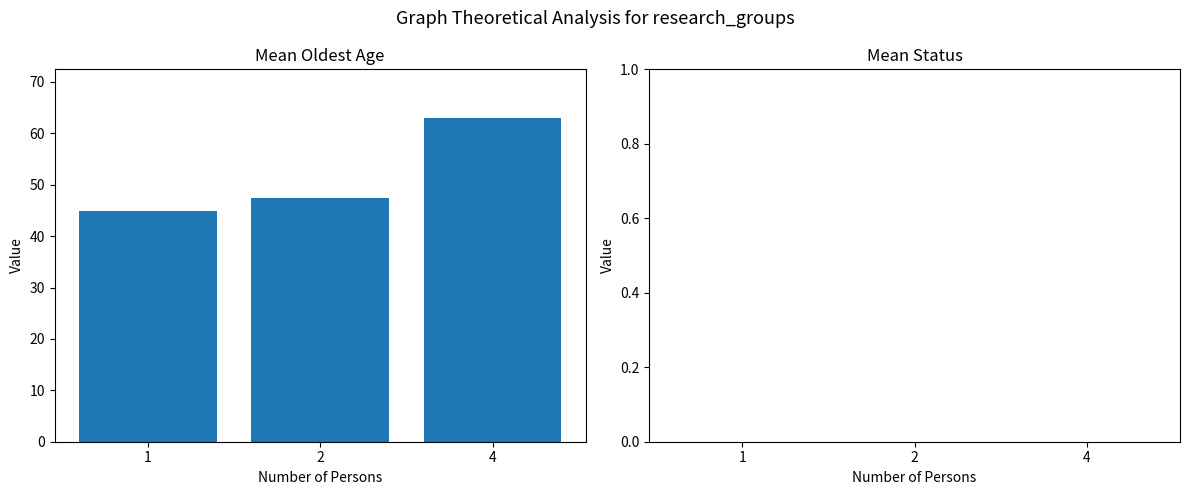

True or false: the data shows 47.5 at 2.

True